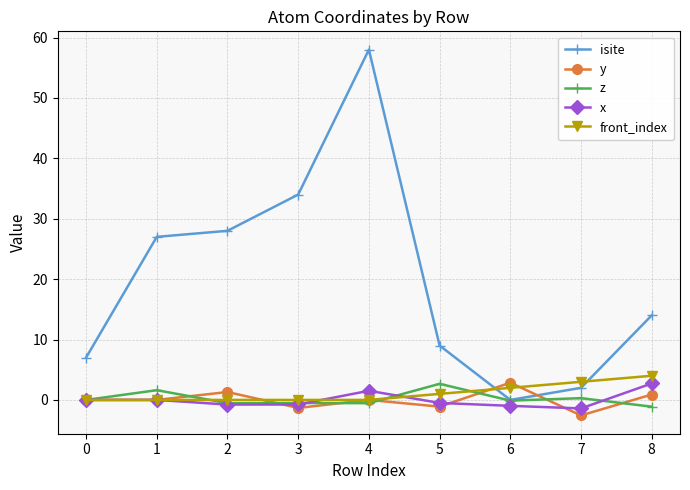

What is the total value across all series at 8?

20.5